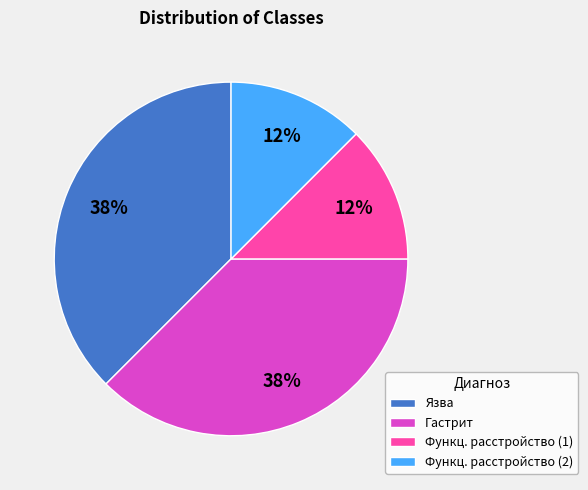

Does Гастрит account for over 50% of the chart?

No